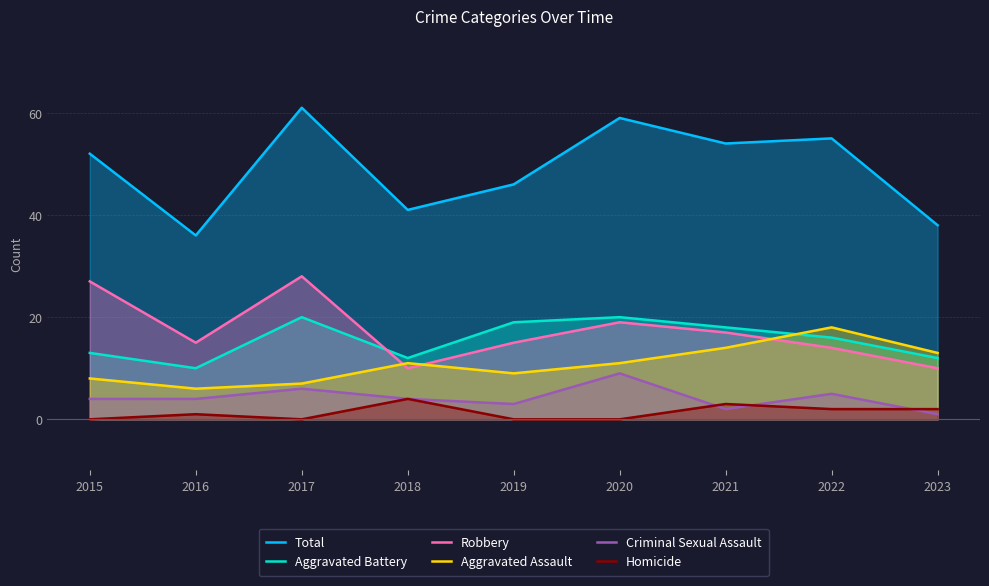

Reading right to left, what are all the values shown in this chart?

Total: 38	55	54	59	46	41	61	36	52
Aggravated Battery: 12	16	18	20	19	12	20	10	13
Robbery: 10	14	17	19	15	10	28	15	27
Aggravated Assault: 13	18	14	11	9	11	7	6	8
Criminal Sexual Assault: 1	5	2	9	3	4	6	4	4
Homicide: 2	2	3	0	0	4	0	1	0